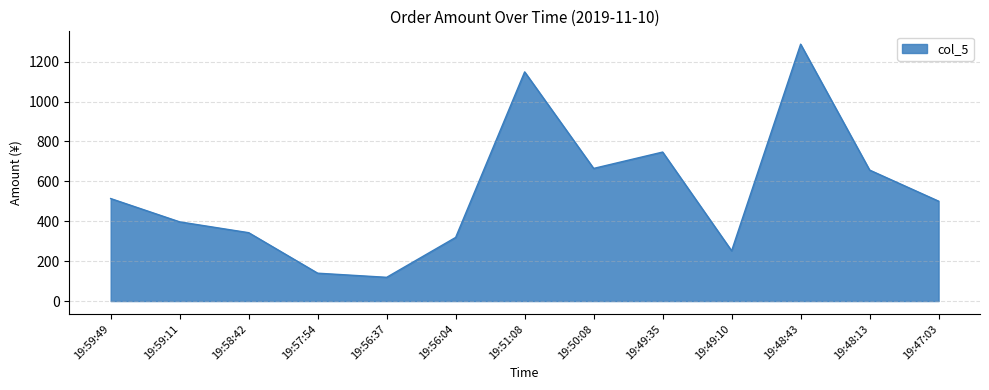

What is the change in value from 19:56:37 to 19:49:10?

+132.9